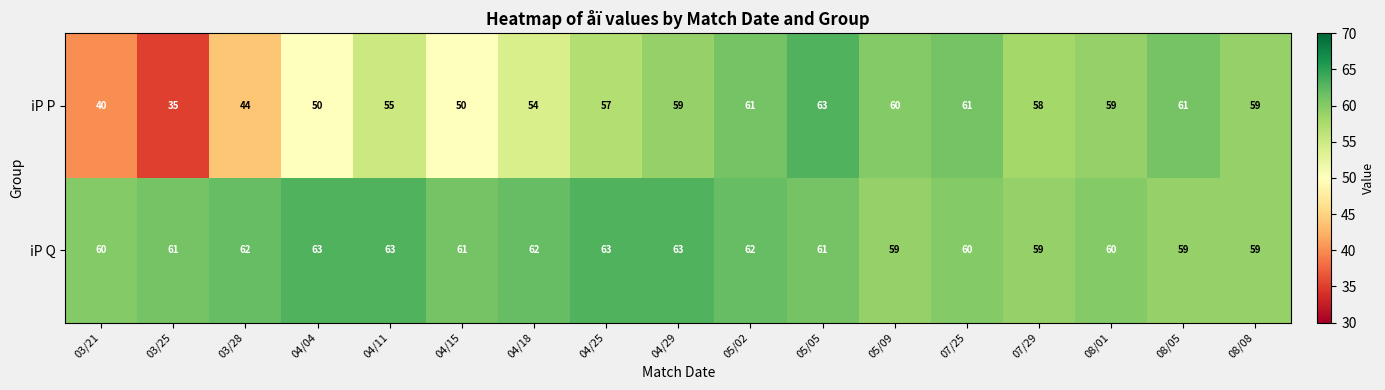

What value does the iP P series have at 08/01, to the nearest 5?

60